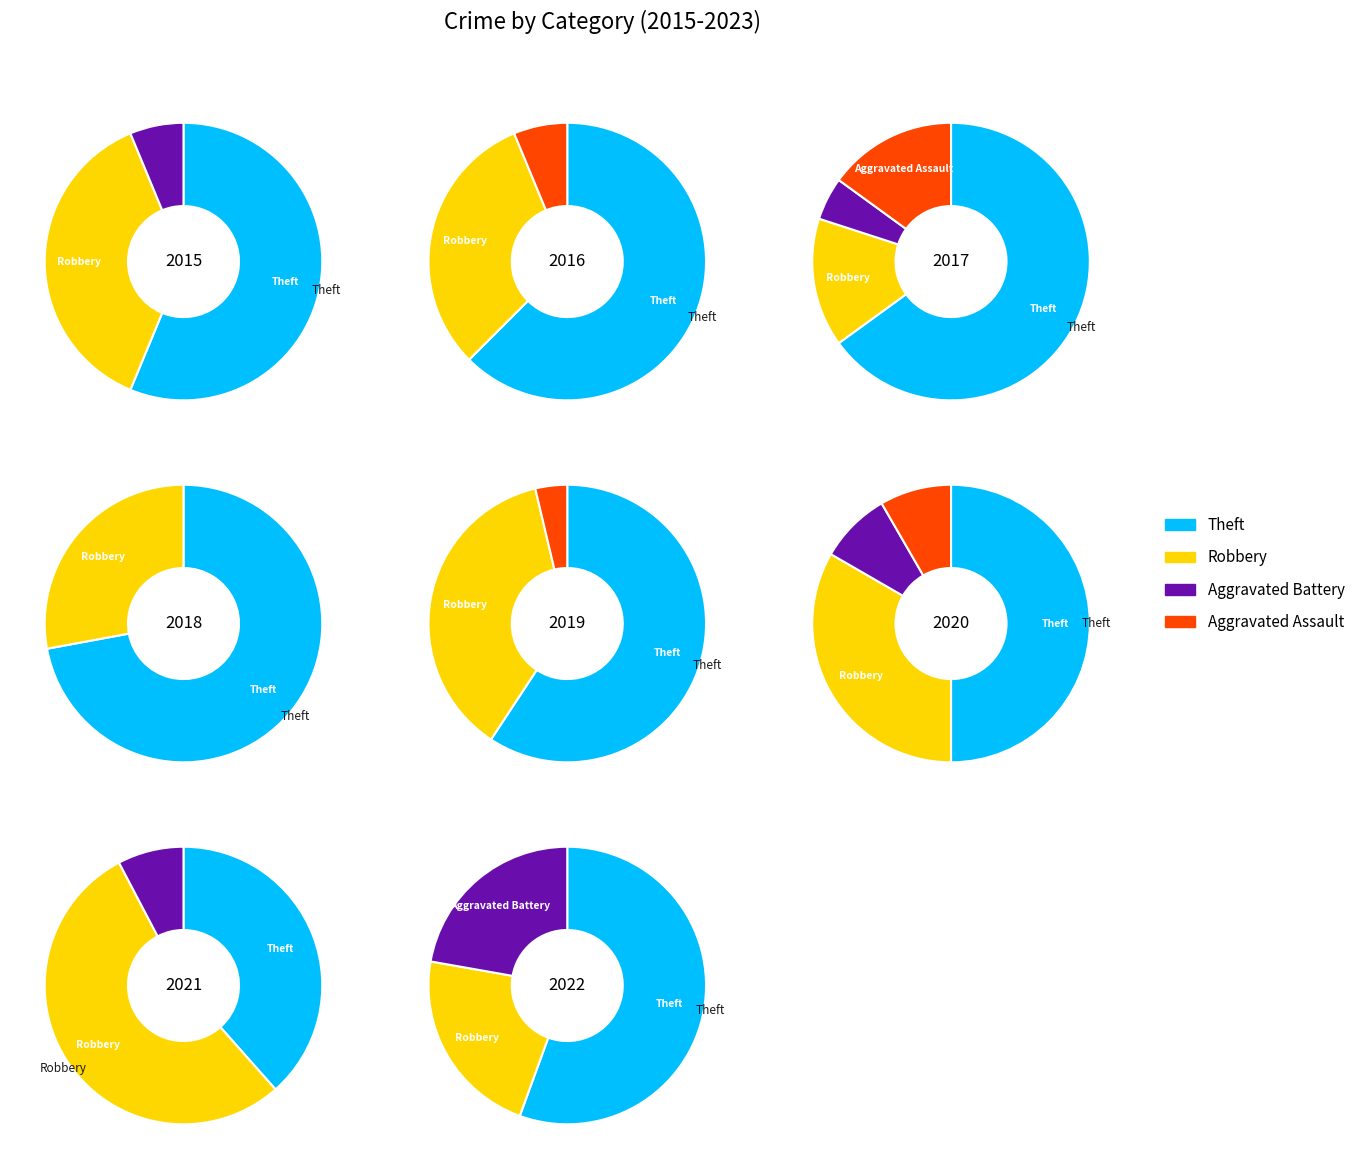

At 2, list the series in order from smallest to largest.

Aggravated Battery, Aggravated Assault, Robbery, Theft